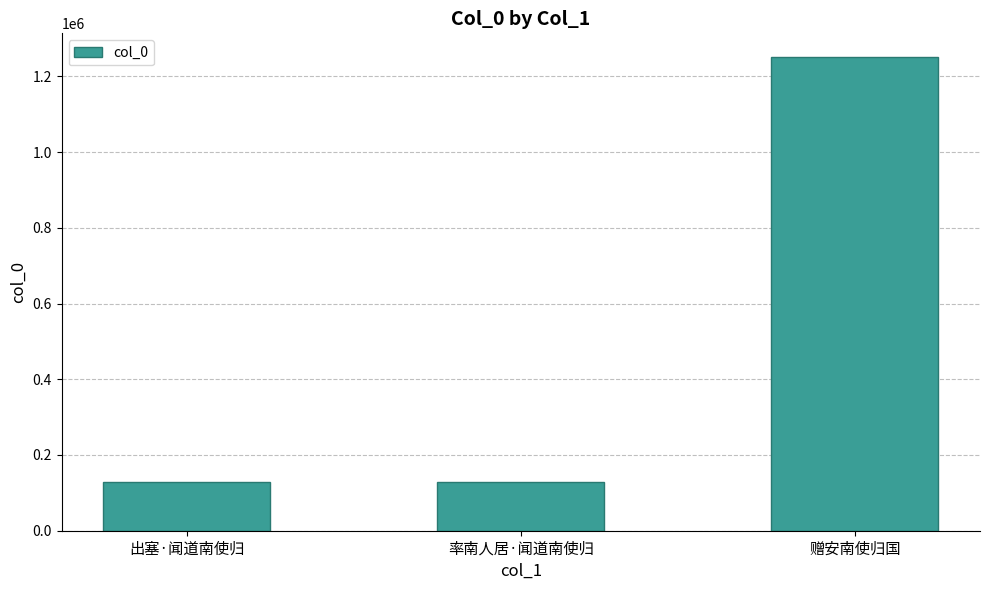

What is the difference between the maximum and minimum values?

1123620